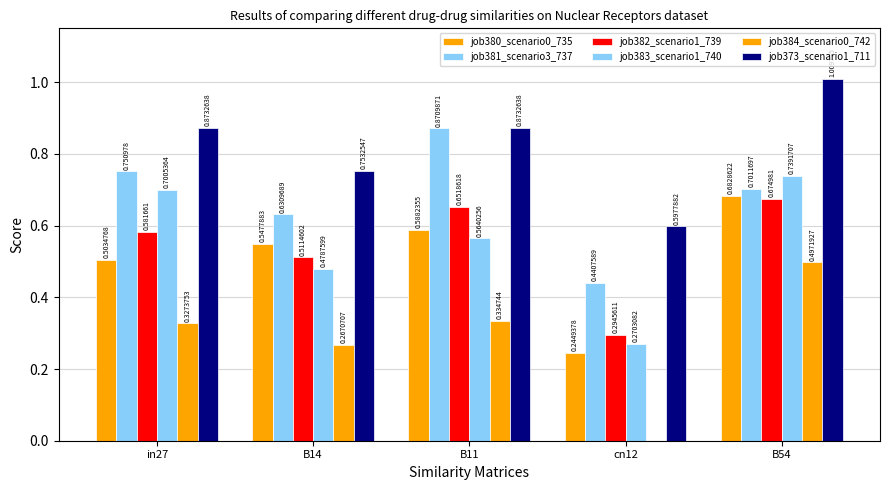

Count the number of data series in this chart.

6